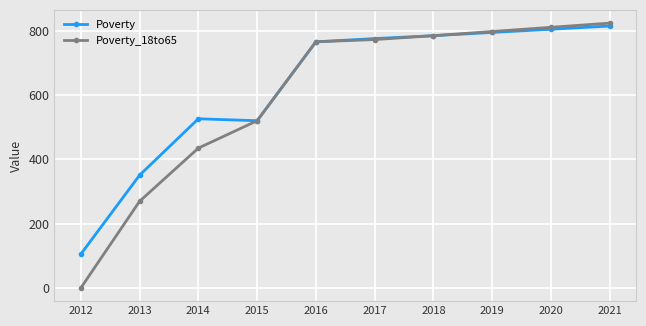

Between 2012 and 2019, which series saw the biggest shift?

Poverty_18to65